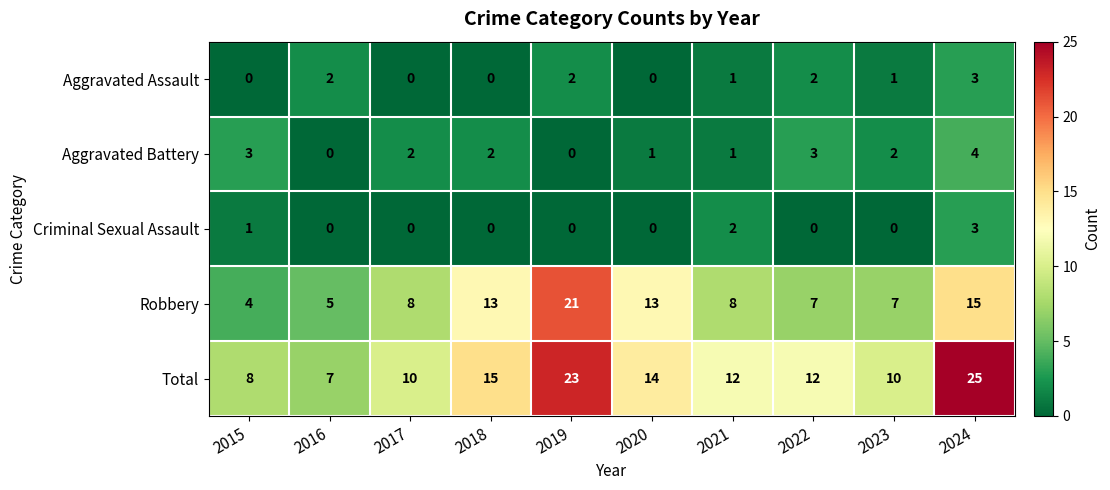

What is the minimum value for Robbery?

4